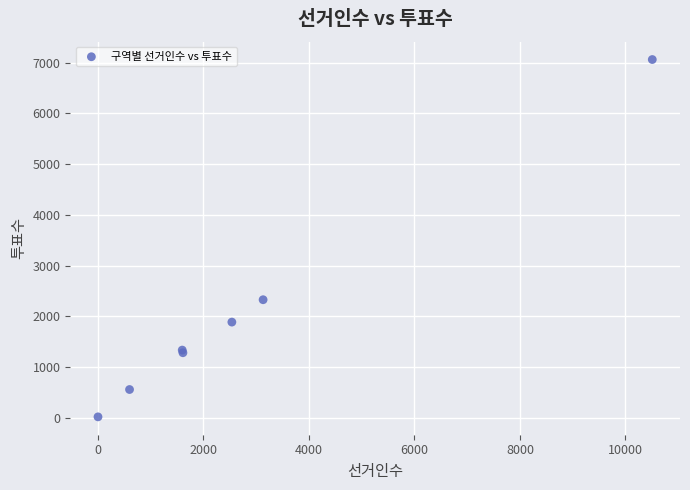

What Y value in the scatter plot is closest to 3539?

2326